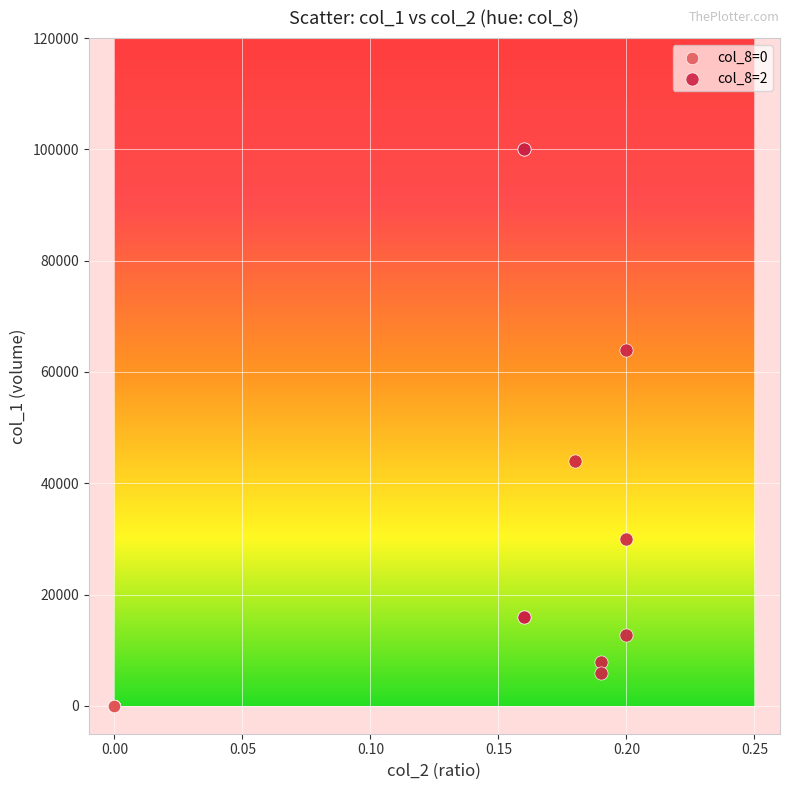

Which series contains the highest Y value?

col_8=2